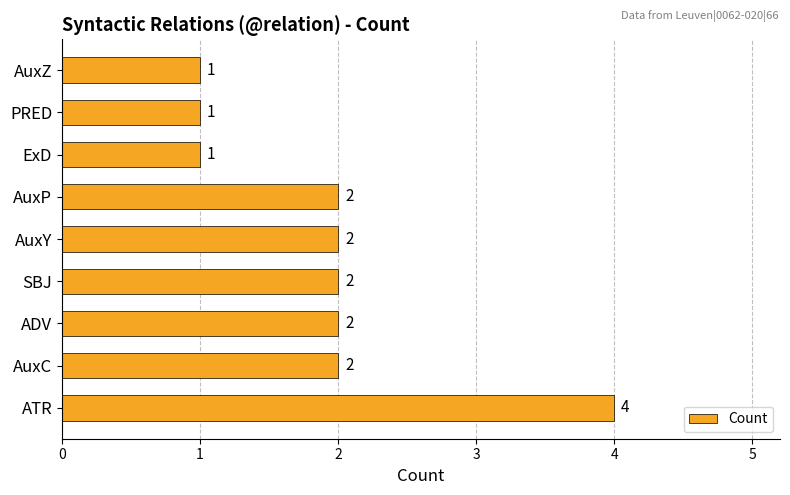

How many values are between 1 and 2?

8